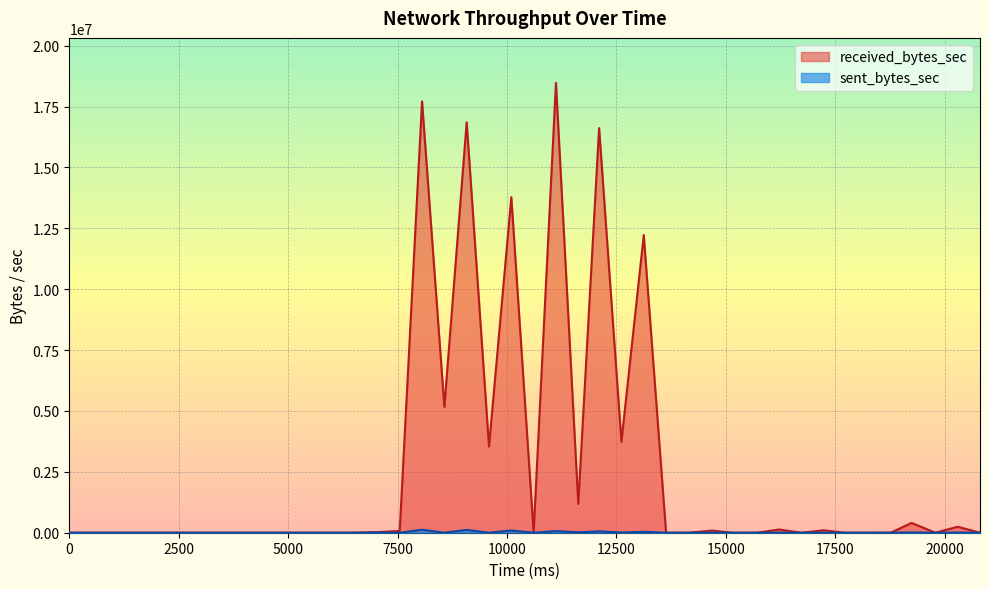

The sent_bytes_sec series shows 0 at 5984. True or false?

True